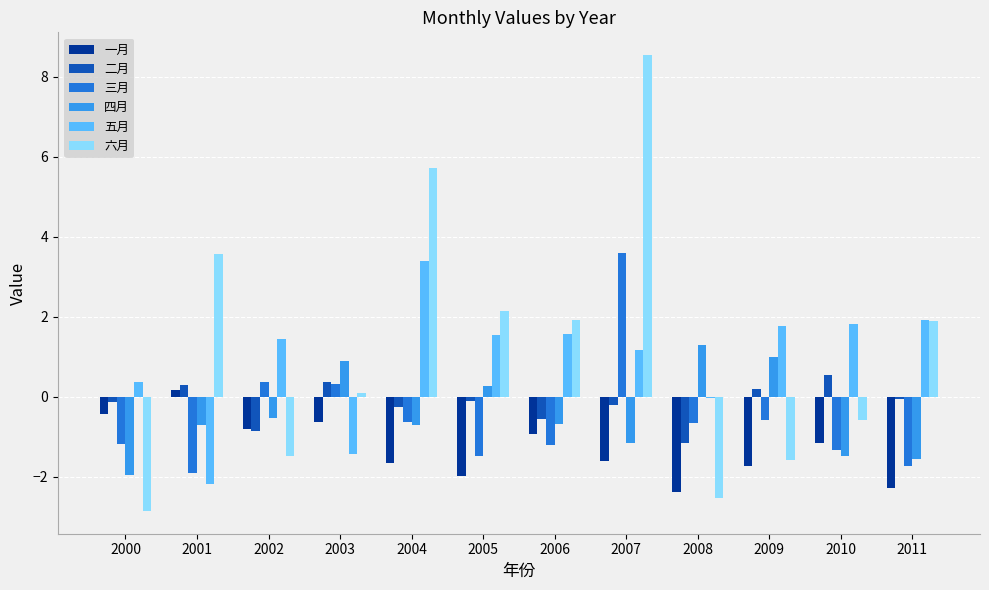

What is the spread (max minus min) of values at 2011?

4.2